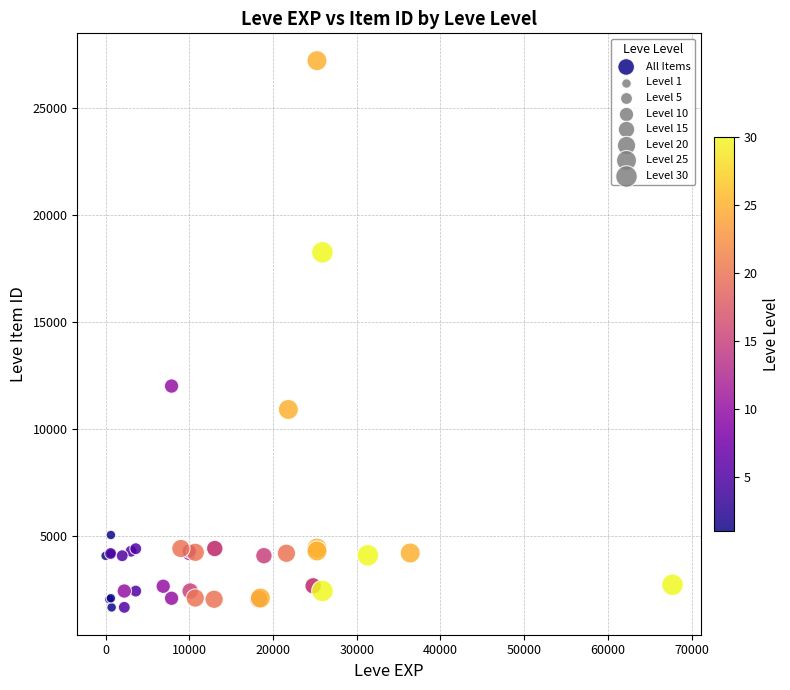

What Y value in the scatter plot is closest to 14448?

12018